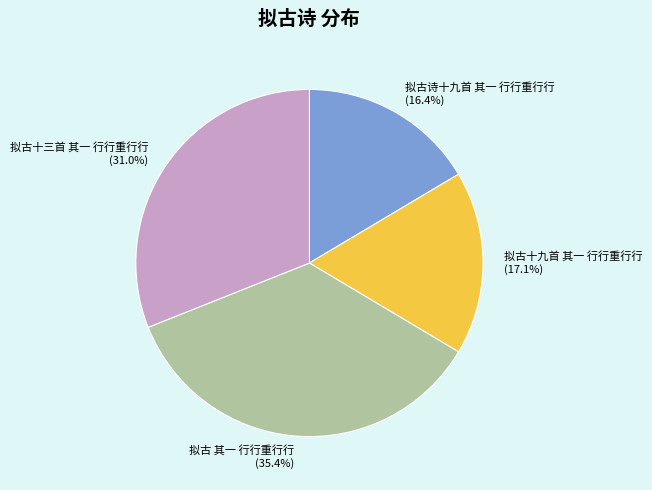

Count the number of slices in the pie.

4